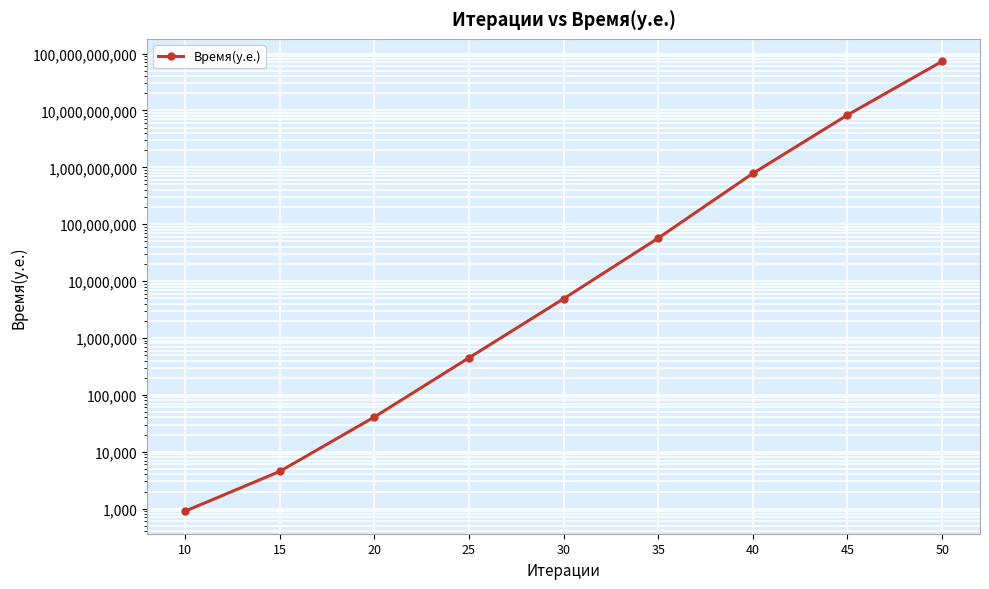

Approximately how many times larger is the value at 35 compared to 40?

0.1